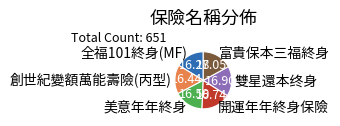

What is the ratio of the value at 開運年年終身保險 to the value at 富貴保本三福終身?

1.0